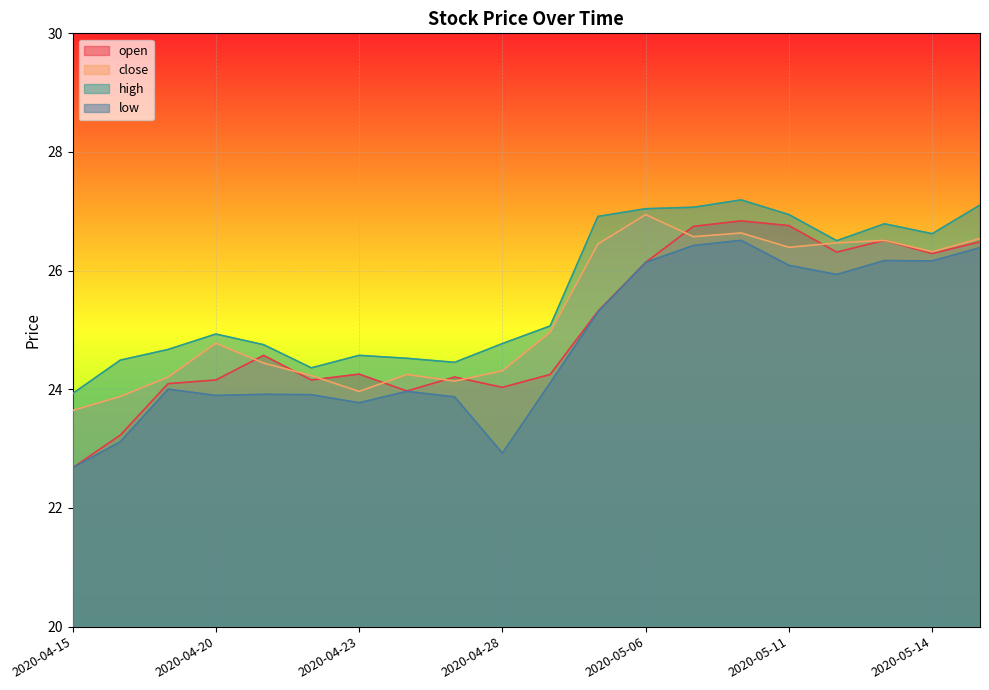

True or false: low and close cross at least once.

False